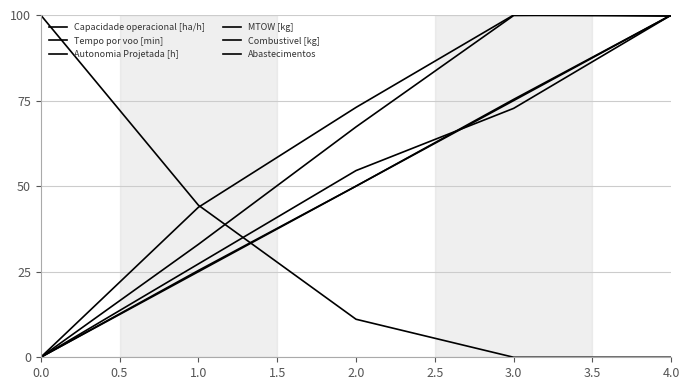

Does the chart display data point markers on the line(s)?

No